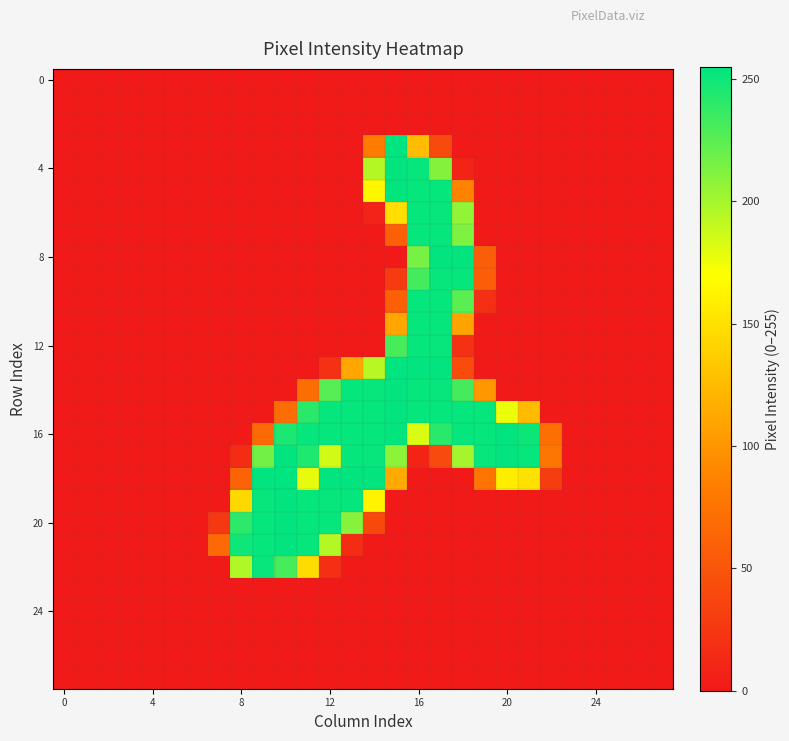

Which series has the largest total across all categories?

16